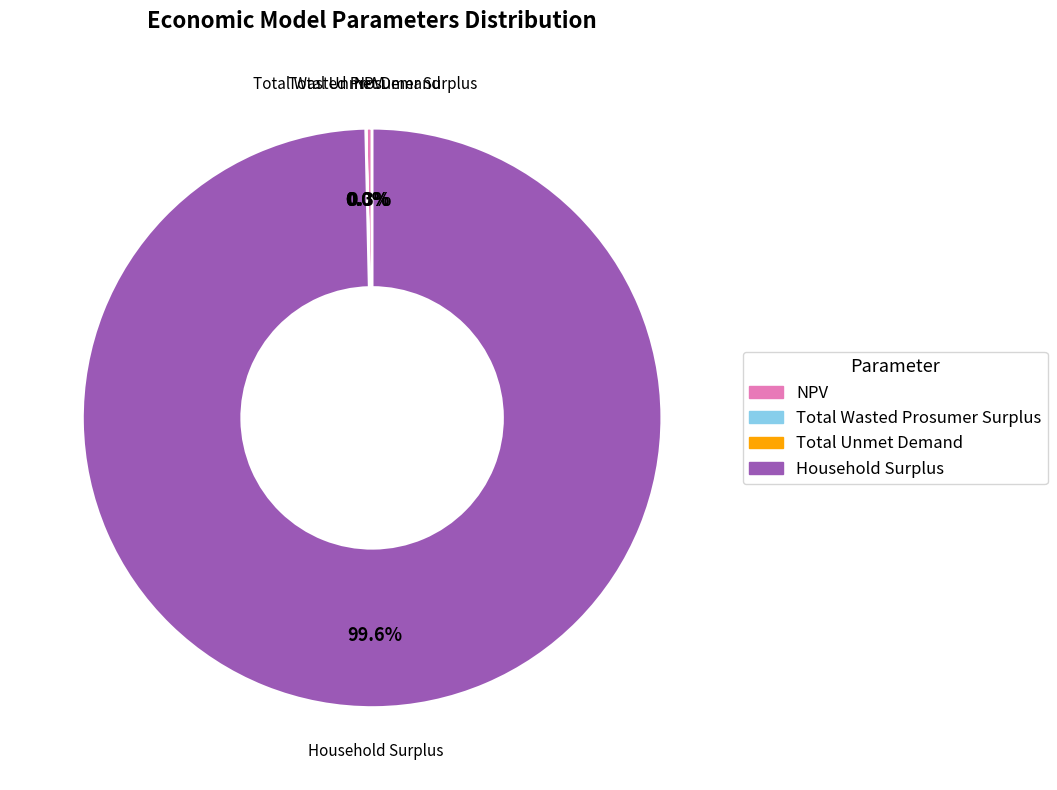

Does any single category account for the majority?

Yes